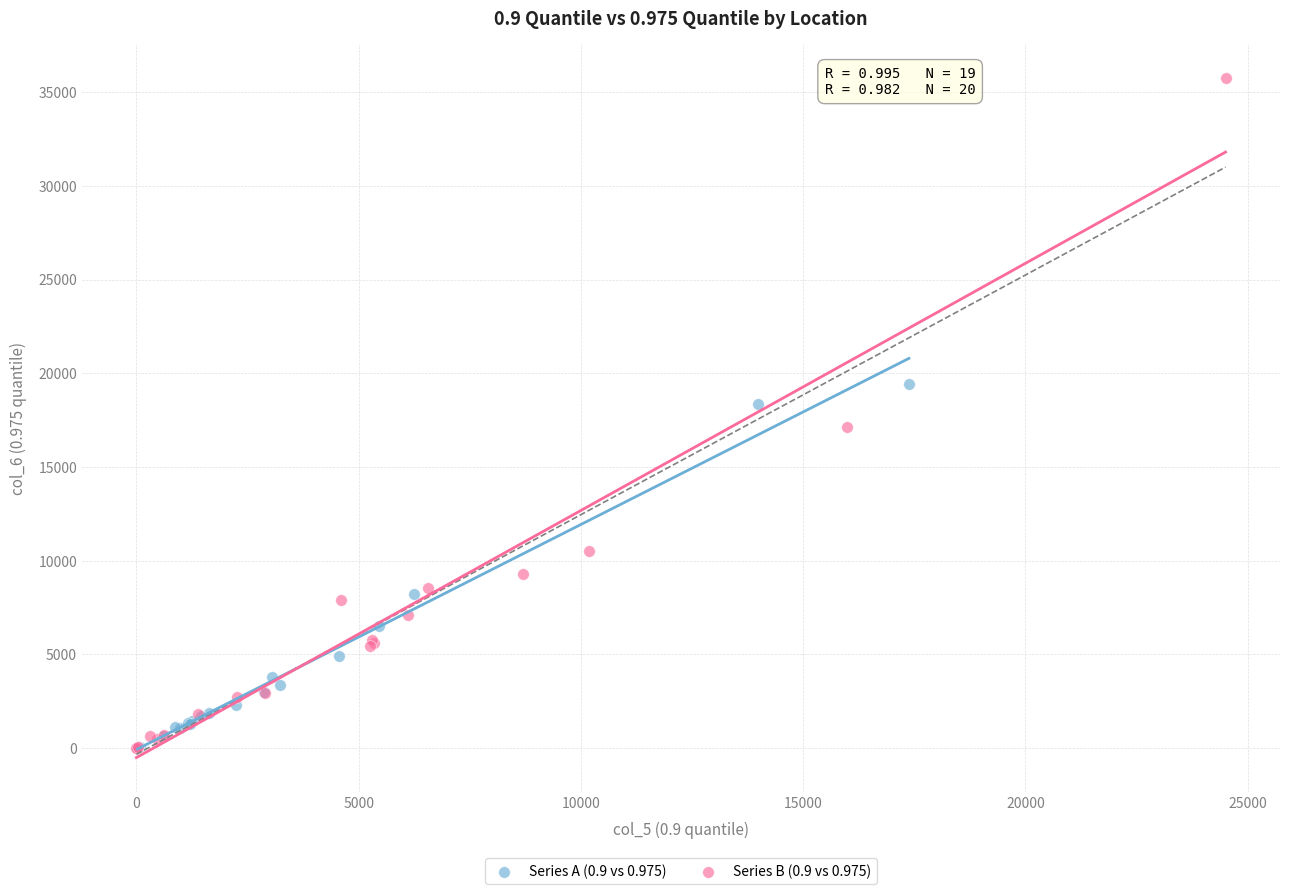

Which series has the largest Y range (max minus min)?

Series B (0.9 vs 0.975)